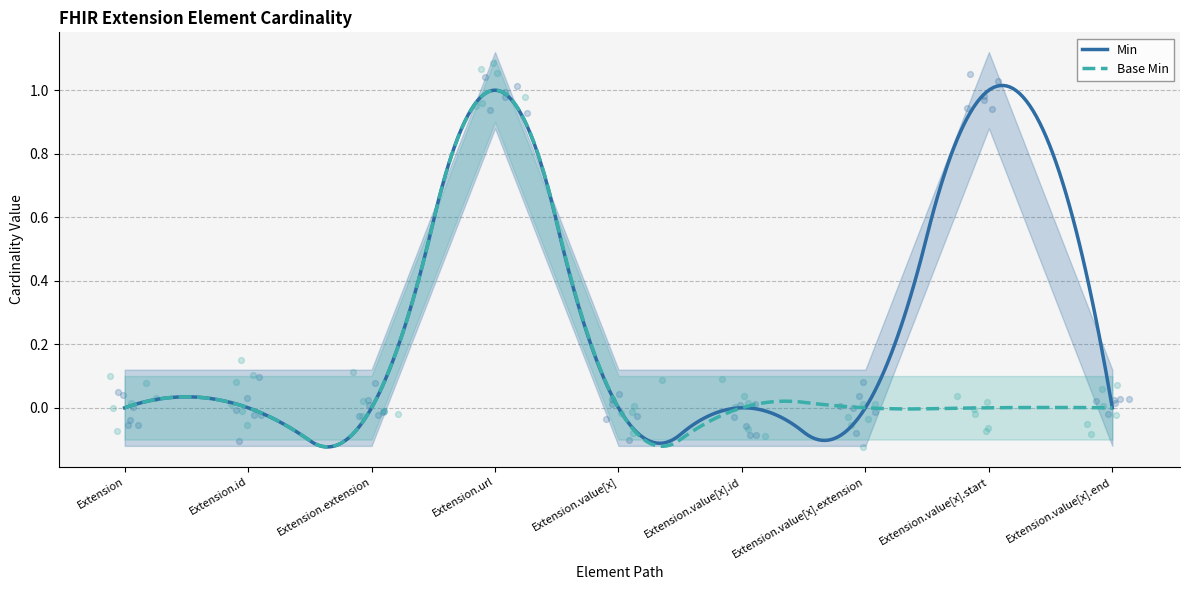

Is the value of Min at Extension greater than the value of Base Min at Extension.url?

No